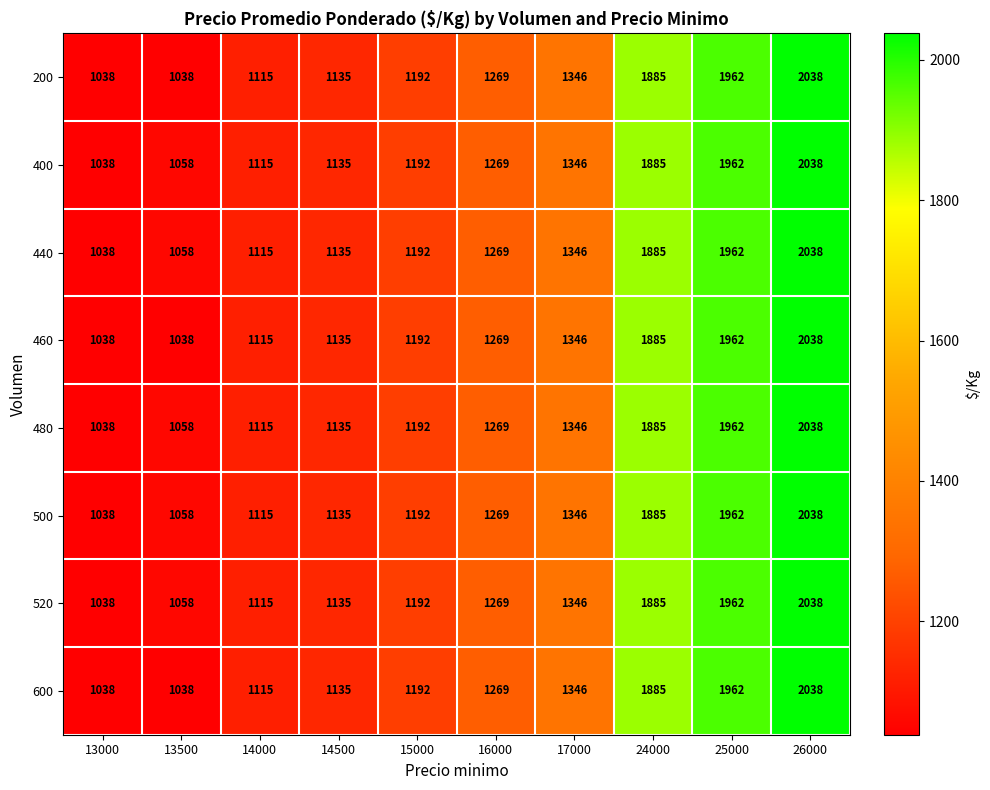

Rank the categories by 440 value from lowest to highest.

13000, 13500, 14000, 14500, 15000, 16000, 17000, 24000, 25000, 26000